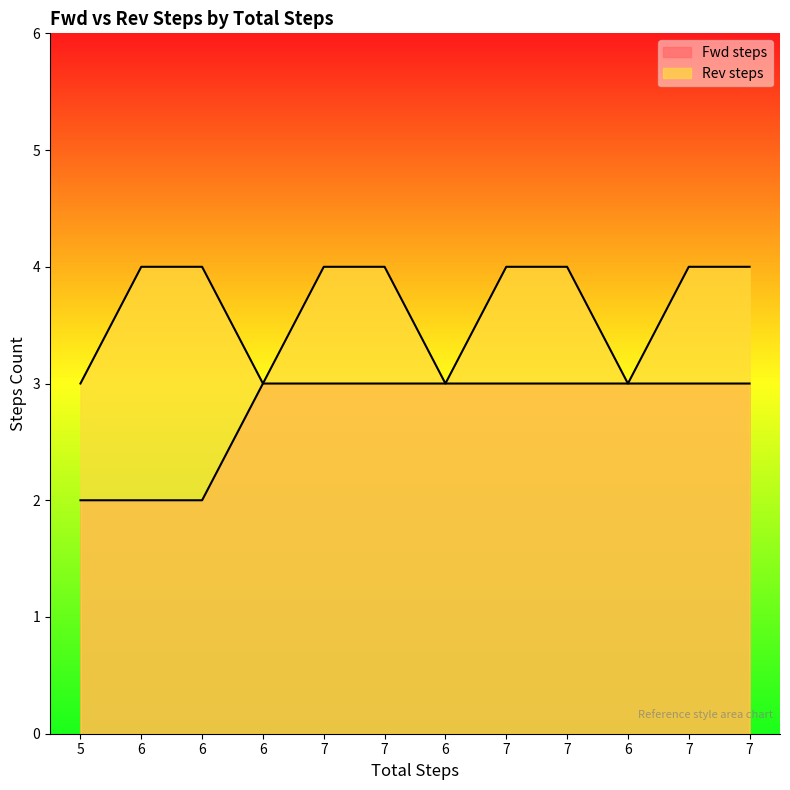

Count the Rev steps values in the range 3 to 4.

12